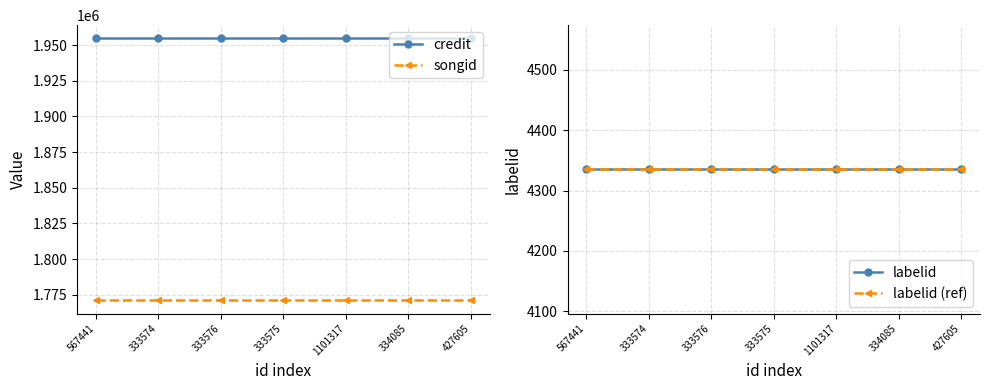

Is the value of credit at 1101317 greater than the value of labelid (ref) at 334085?

Yes